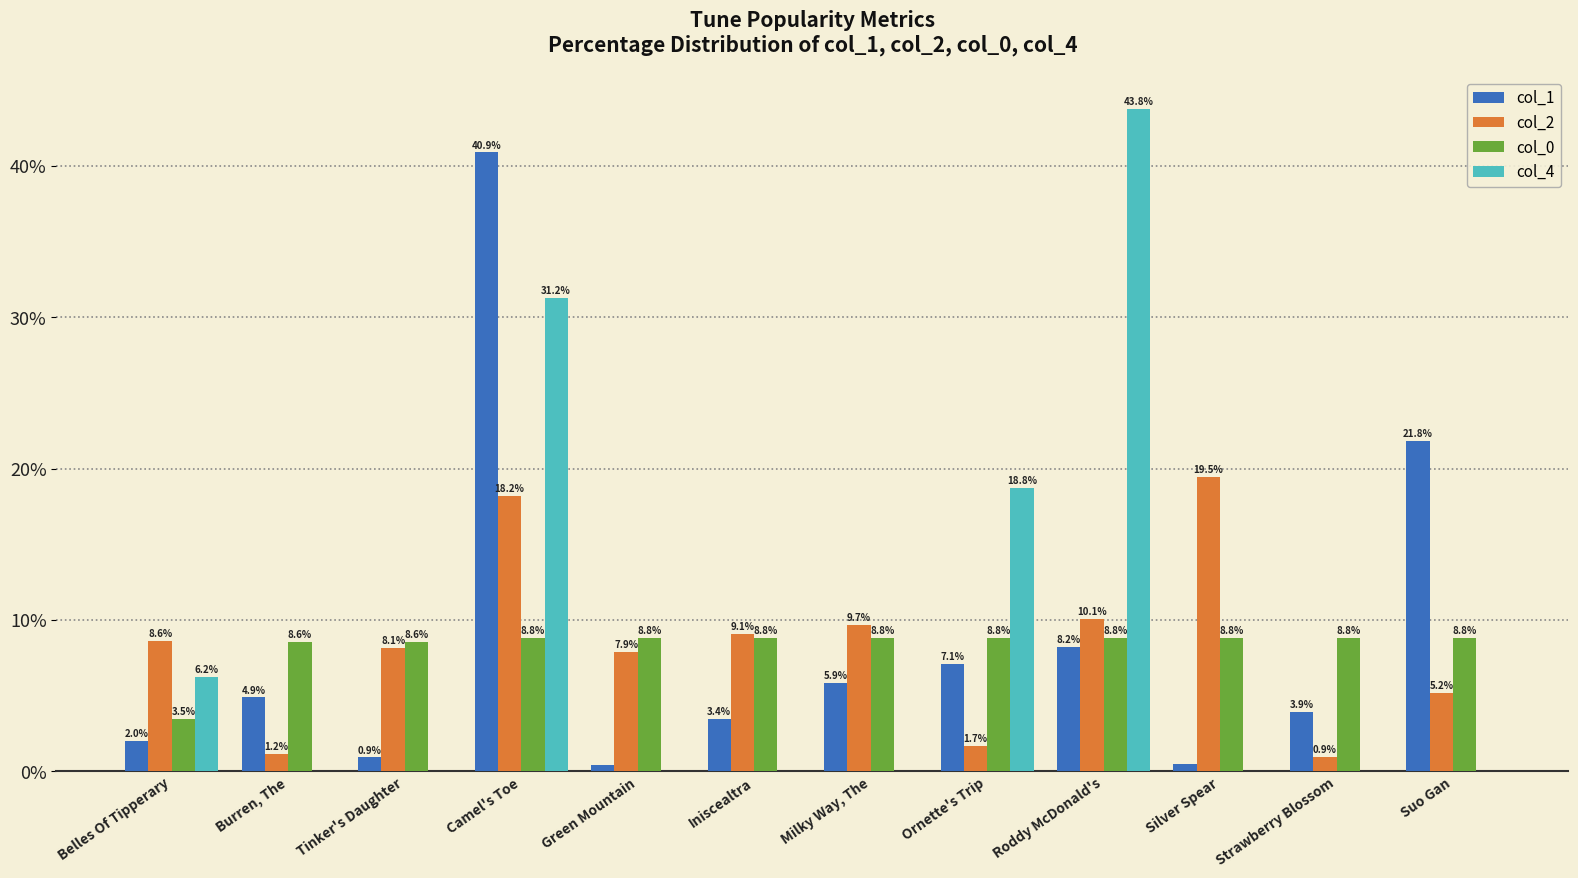

What is the maximum value for col_4?

43.8